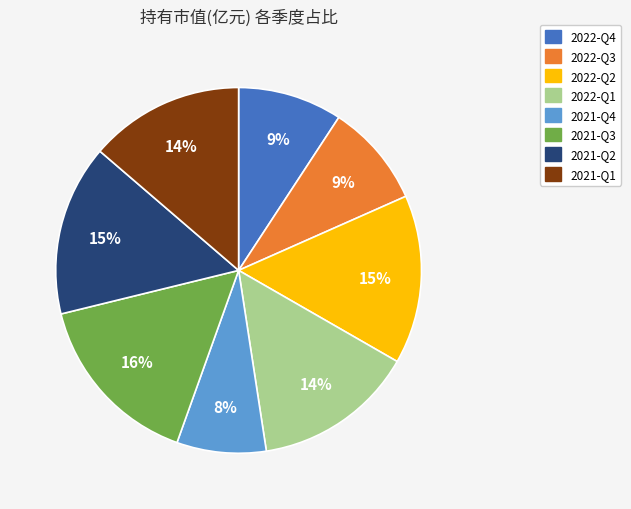

Combined, do 2022-Q2 and 2022-Q4 account for over 50%?

No